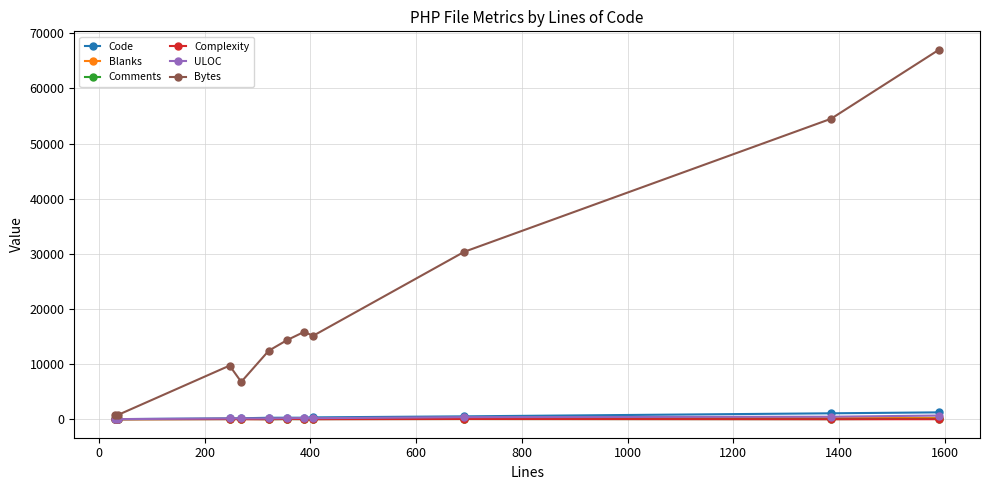

Count the number of data series in this chart.

6